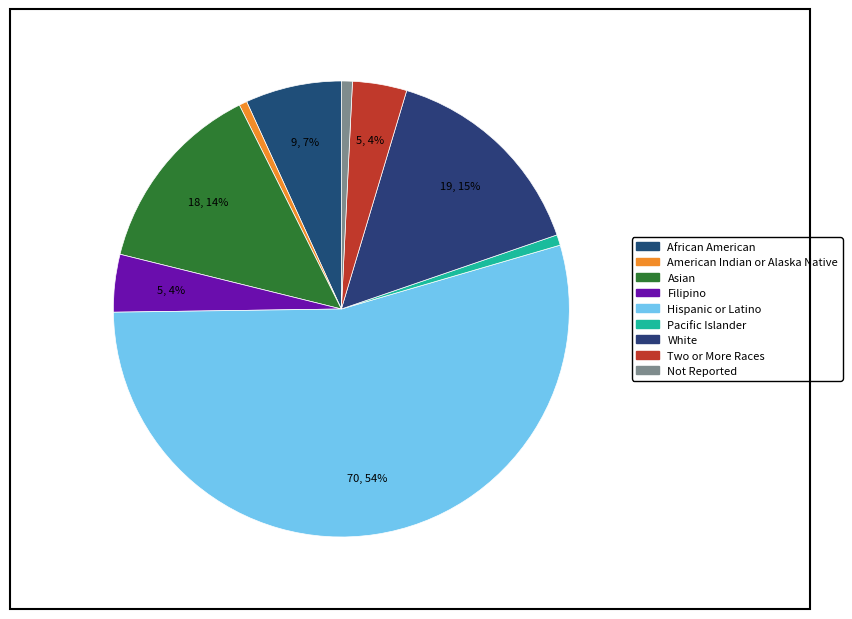

What percentage is the White slice, to the nearest percent?

15%